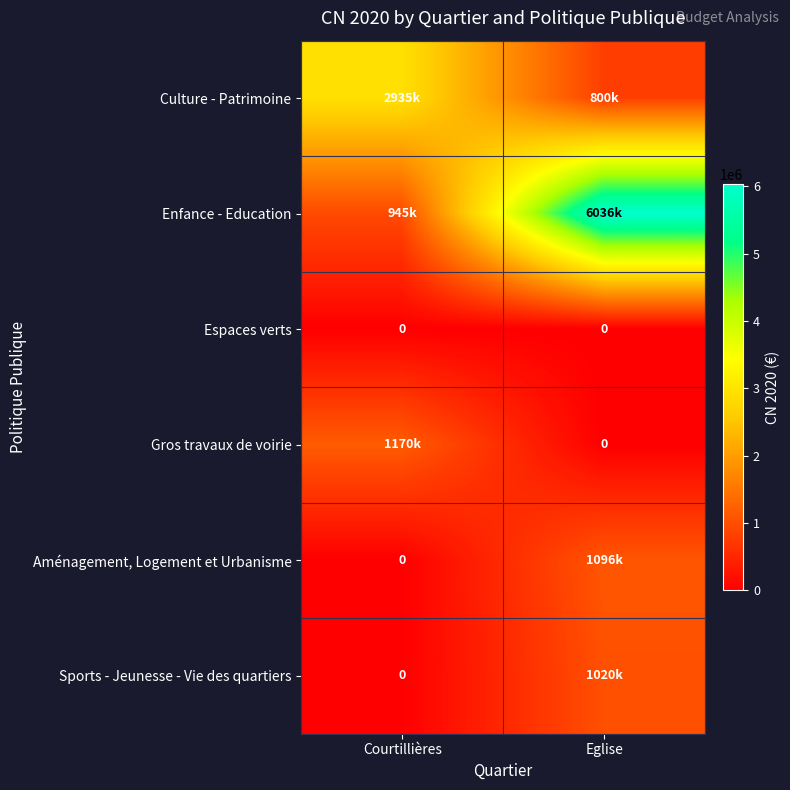

What is the difference between the maximum and minimum values in the Enfance - Education series?

5091000